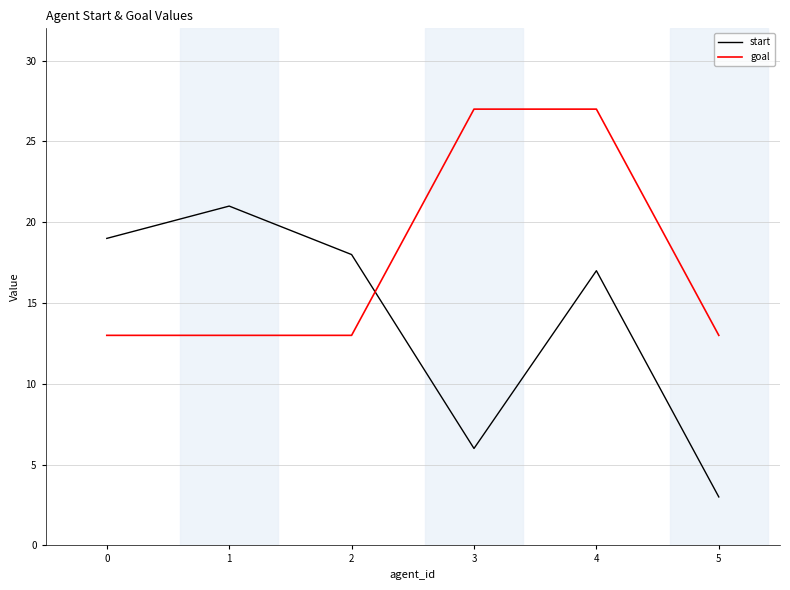

Between 1 and 5, which series saw the biggest shift?

start